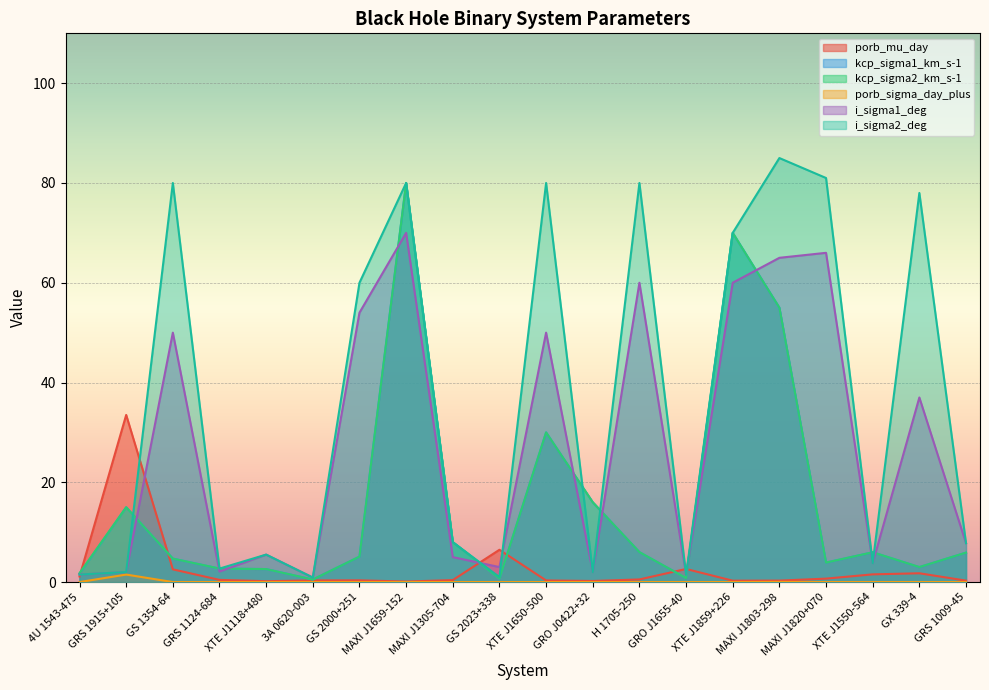

True or false: i_sigma1_deg and i_sigma2_deg intersect in this chart.

True